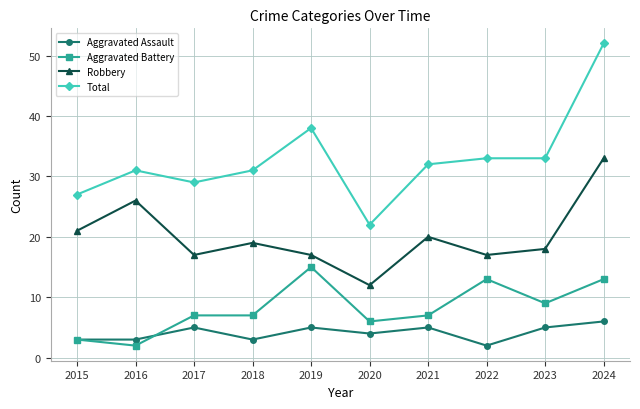

What is the value of the Total point at the 2nd from the left?

31